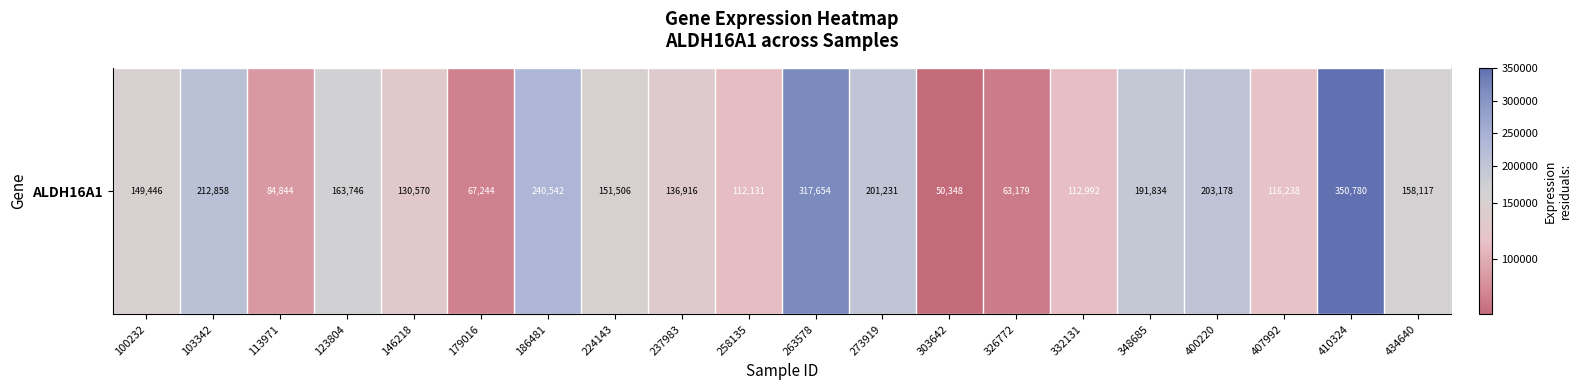

Rank the categories by value from highest to lowest.

410324, 263578, 186481, 103342, 400220, 273919, 348685, 123804, 434640, 224143, 100232, 237983, 146218, 407992, 332131, 258135, 113971, 179016, 326772, 303642